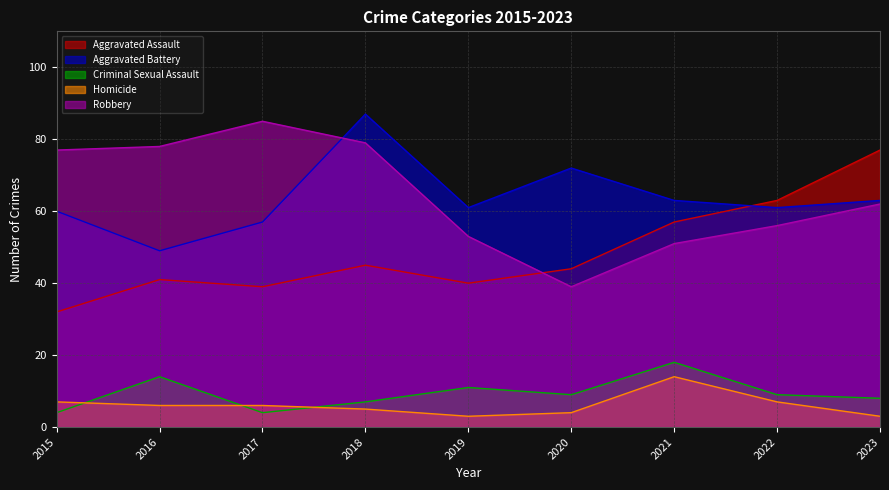

Reading right to left, extract all data points from this chart.

Aggravated Assault: 77	63	57	44	40	45	39	41	32
Aggravated Battery: 63	61	63	72	61	87	57	49	60
Criminal Sexual Assault: 8	9	18	9	11	7	4	14	4
Homicide: 3	7	14	4	3	5	6	6	7
Robbery: 62	56	51	39	53	79	85	78	77